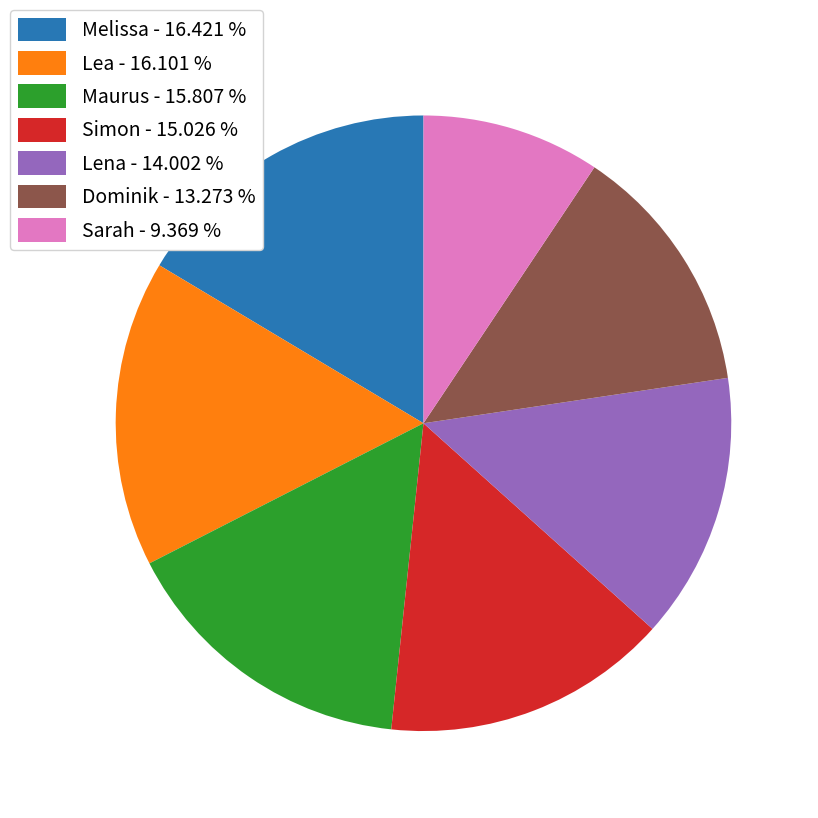

Does Lena represent more than half of the total?

No